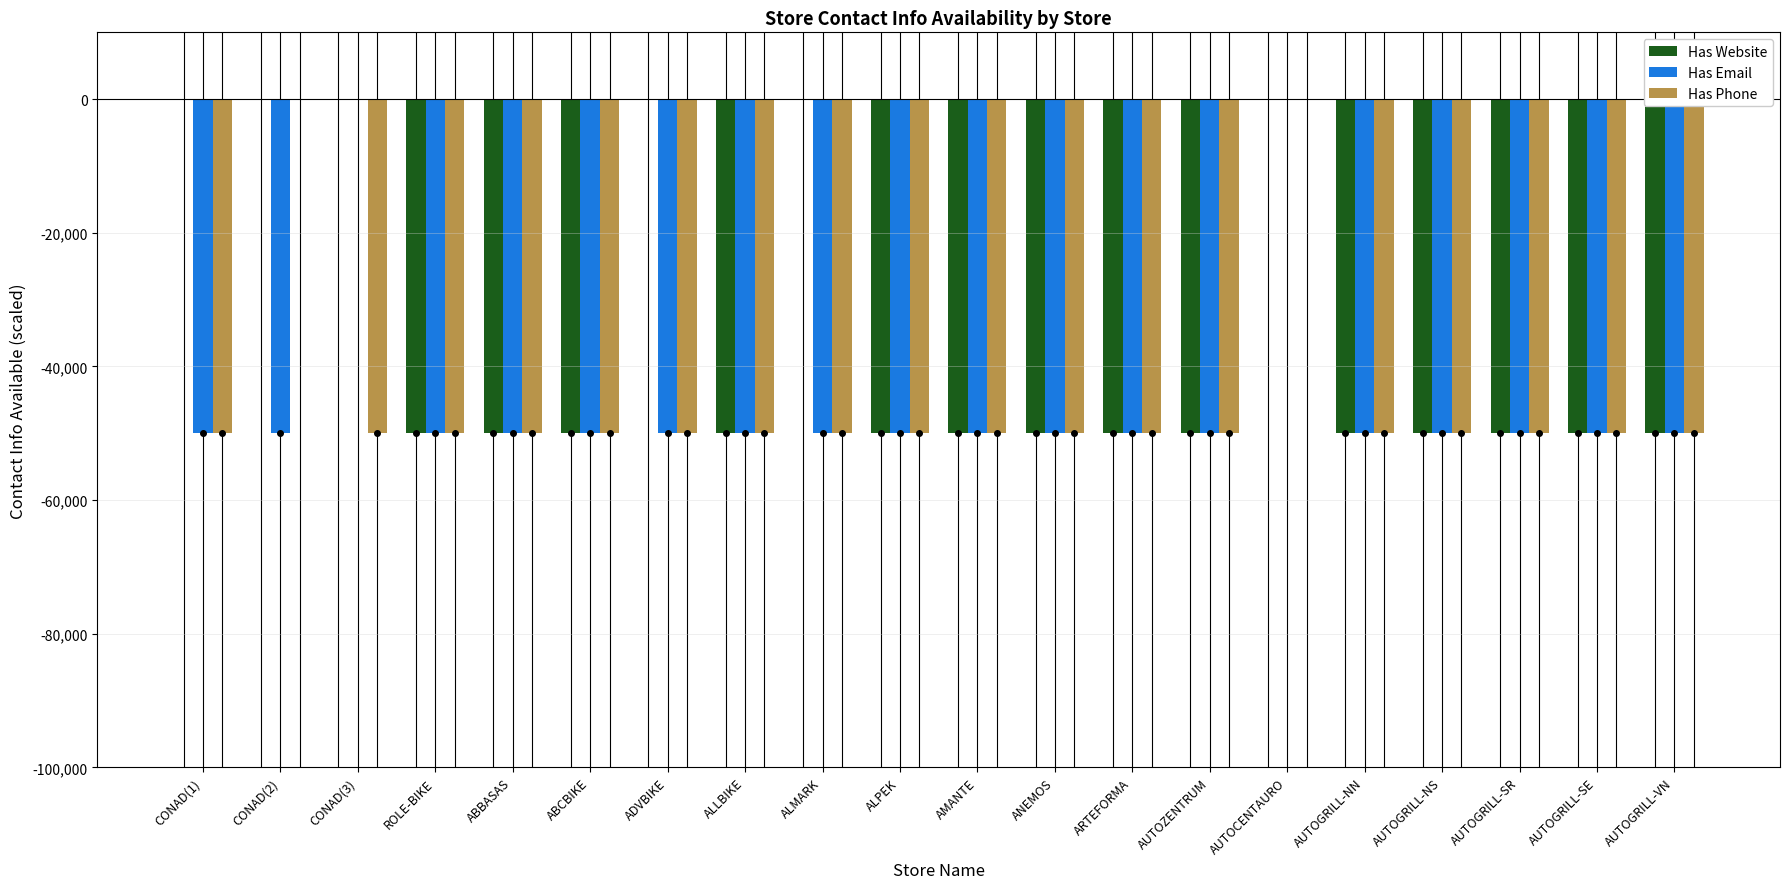

Is it true that Has Website equals -50000 at ALLBIKE?

True